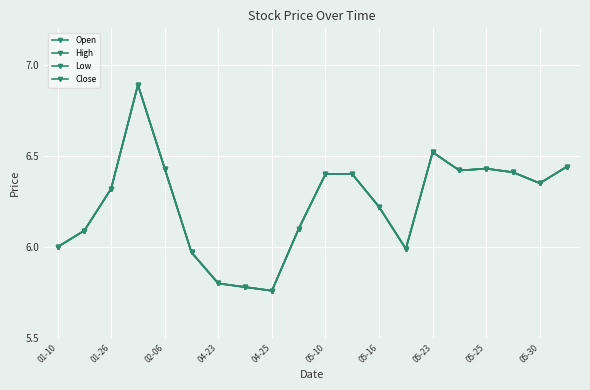

Does the chart have visible grid lines?

Yes